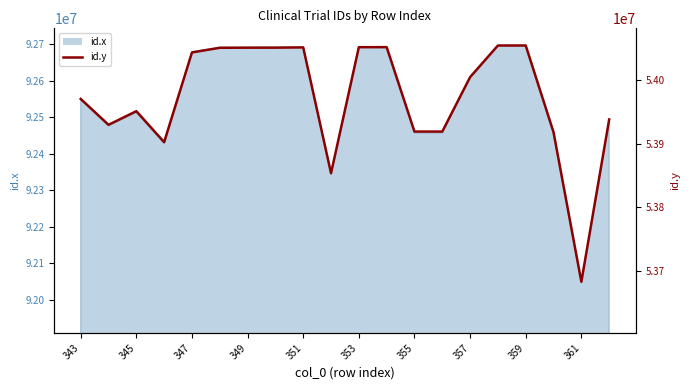

Does the chart display data point markers on the line(s)?

No